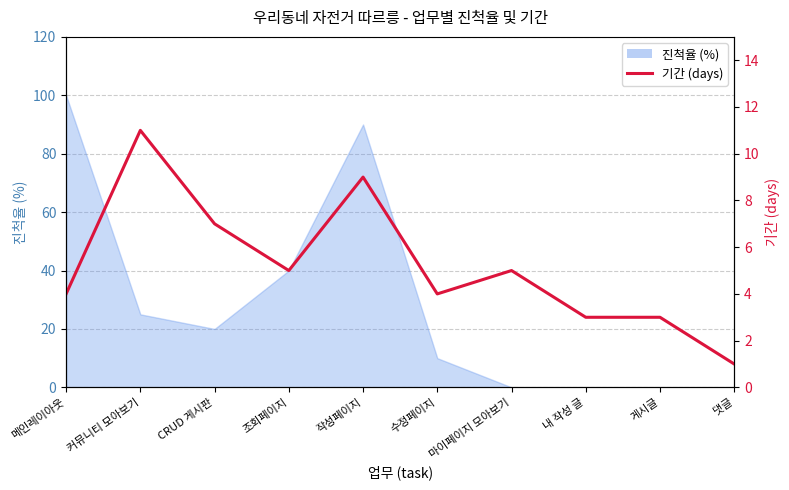

The chart shows a value of 3 at 작성페이지. True or false?

False